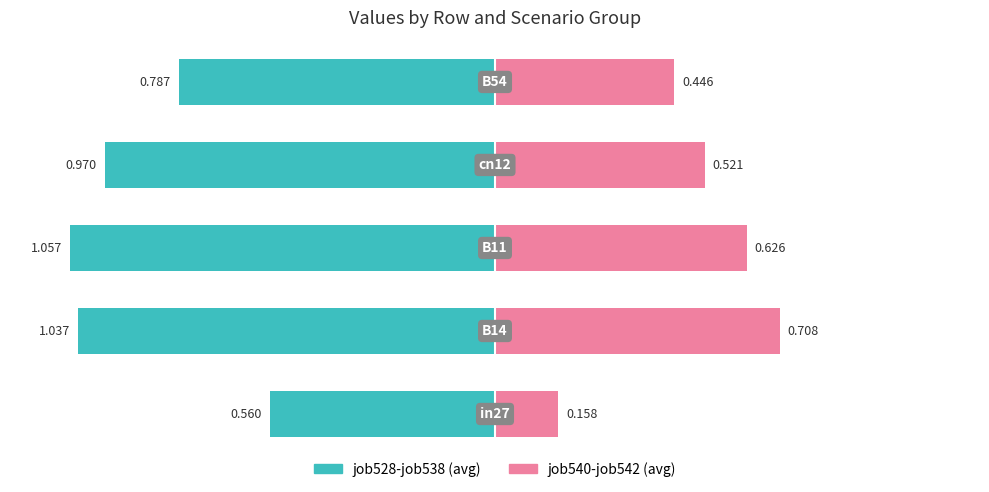

Reading left to right, what are all the values shown in this chart?

job528-job538 (avg): -0.6	-1.0	-1.1	-1.0	-0.8
job540-job542 (avg): 0.2	0.7	0.6	0.5	0.4